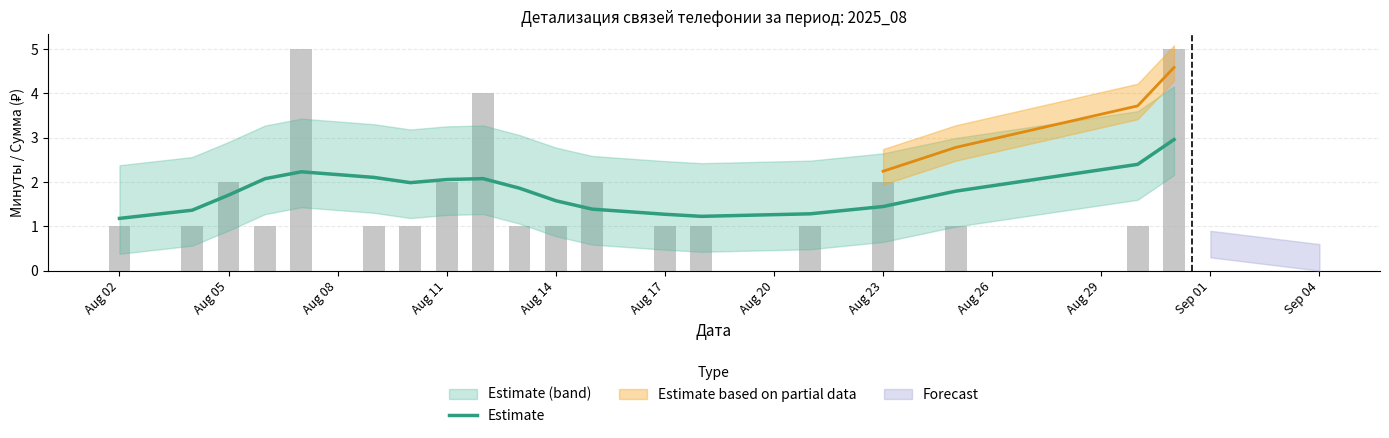

Reading left to right, extract all data points from this chart.

1.2	1.4	1.7	2.1	2.2	2.1	2.0	2.1	2.1	1.9	1.6	1.4	1.3	1.2	1.3	1.4	1.8	2.4	3.0